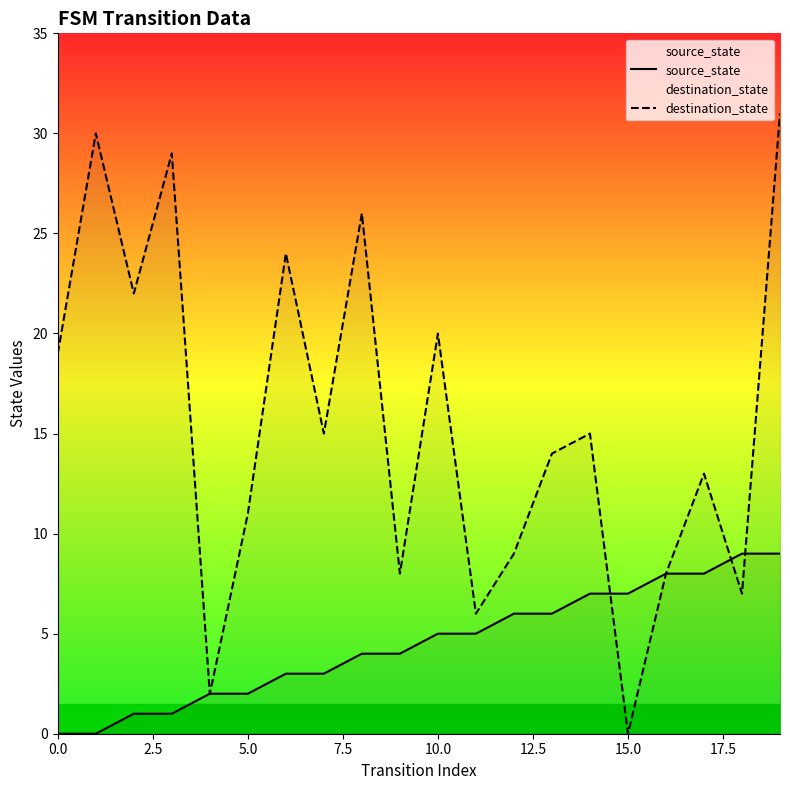

What position from the right is 11?

9